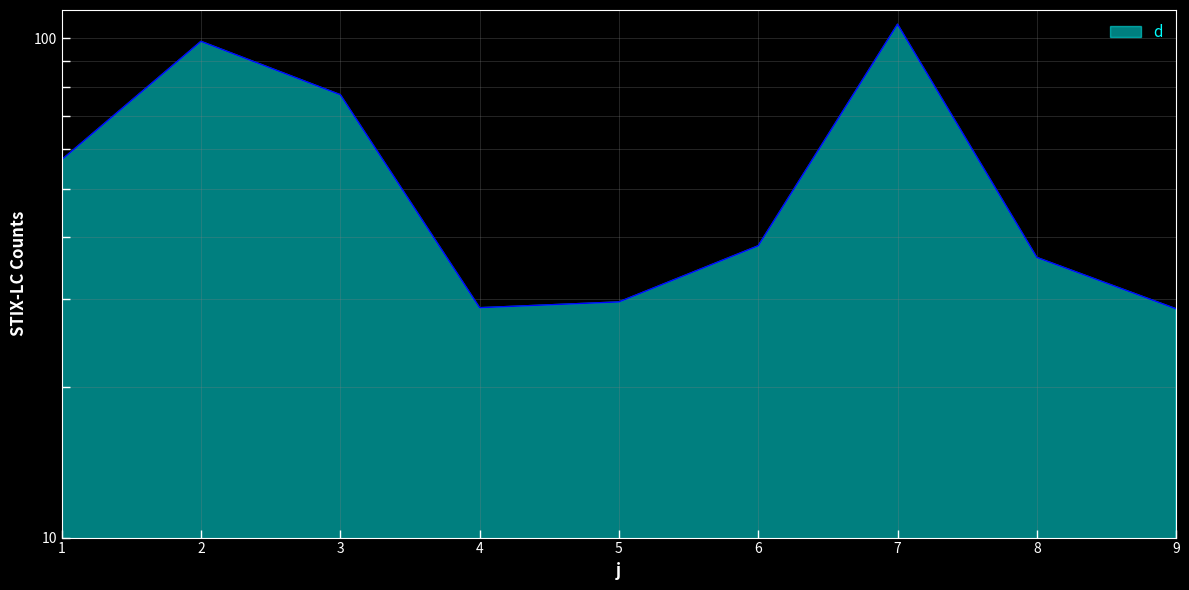

At which category does the chart reach its minimum across all series?

9